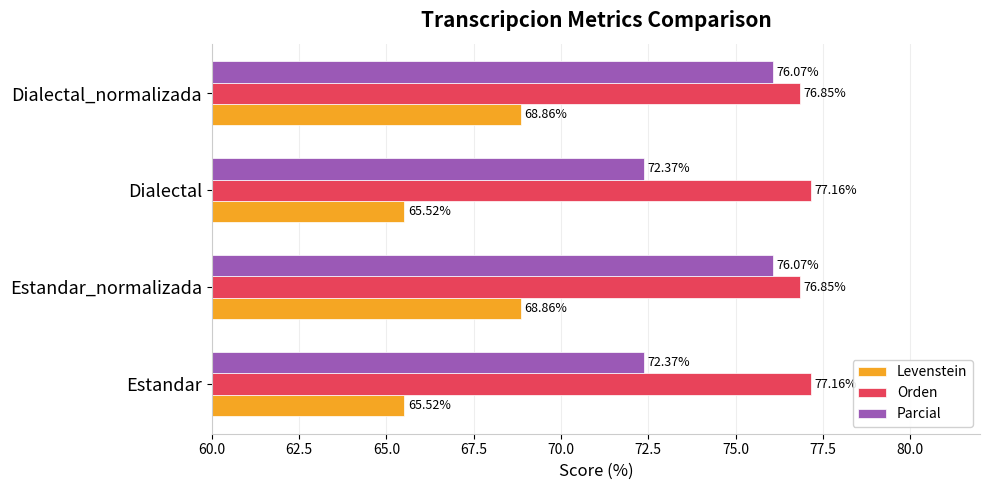

List the series in order of their peak value, highest first.

Orden, Parcial, Levenstein